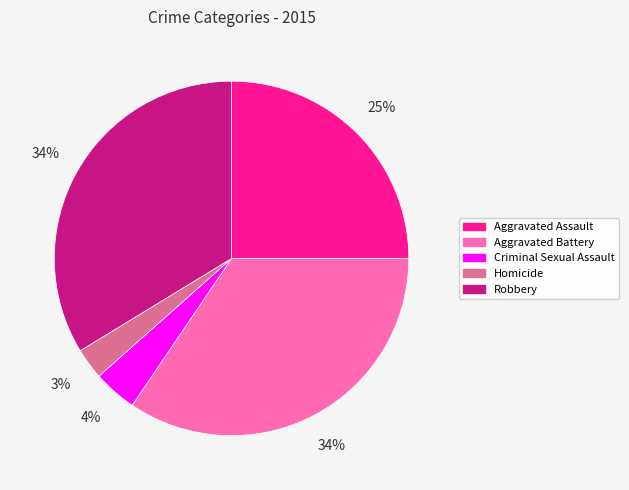

Is the sum of Criminal Sexual Assault and Homicide greater than half?

No